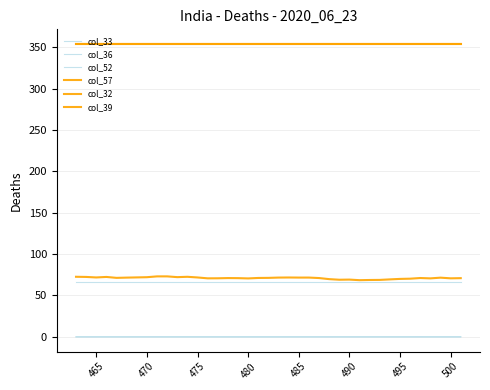

Which series has the largest total across all categories?

col_32